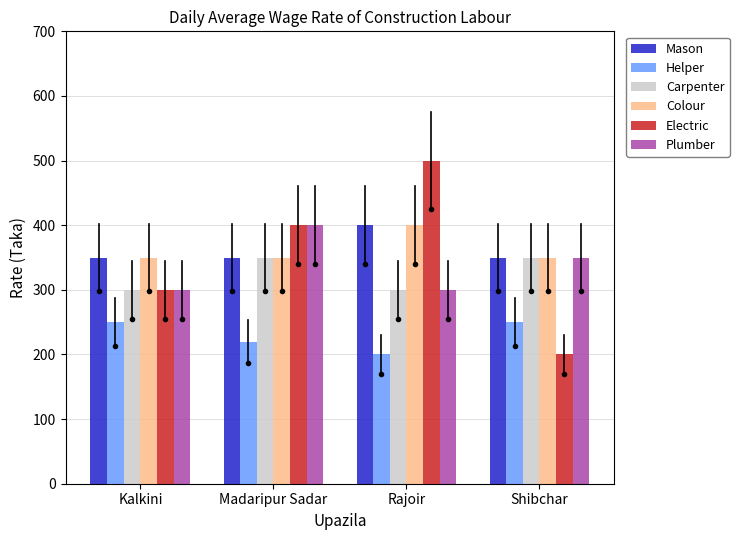

List the labels in order of Electric value, largest first.

Rajoir, Madaripur Sadar, Kalkini, Shibchar